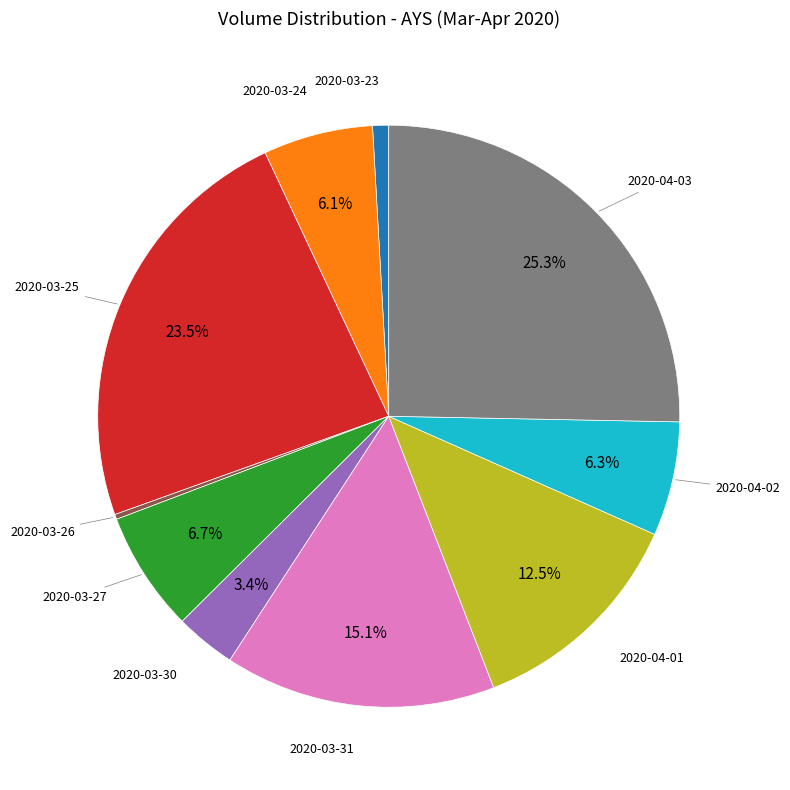

Is there a majority slice in this chart?

No